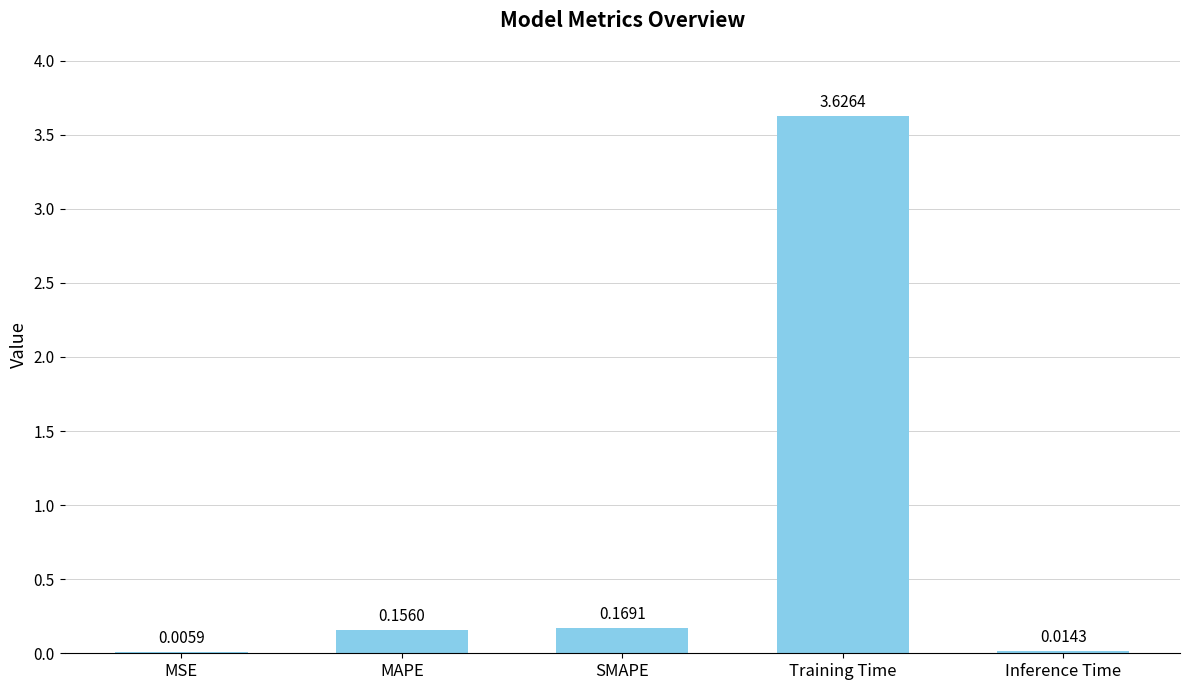

Between MAPE and Inference Time, which is larger?

MAPE